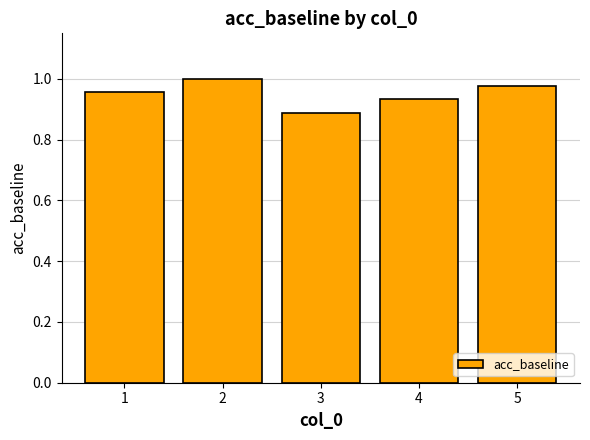

Which label corresponds to the smallest value in the chart?

3